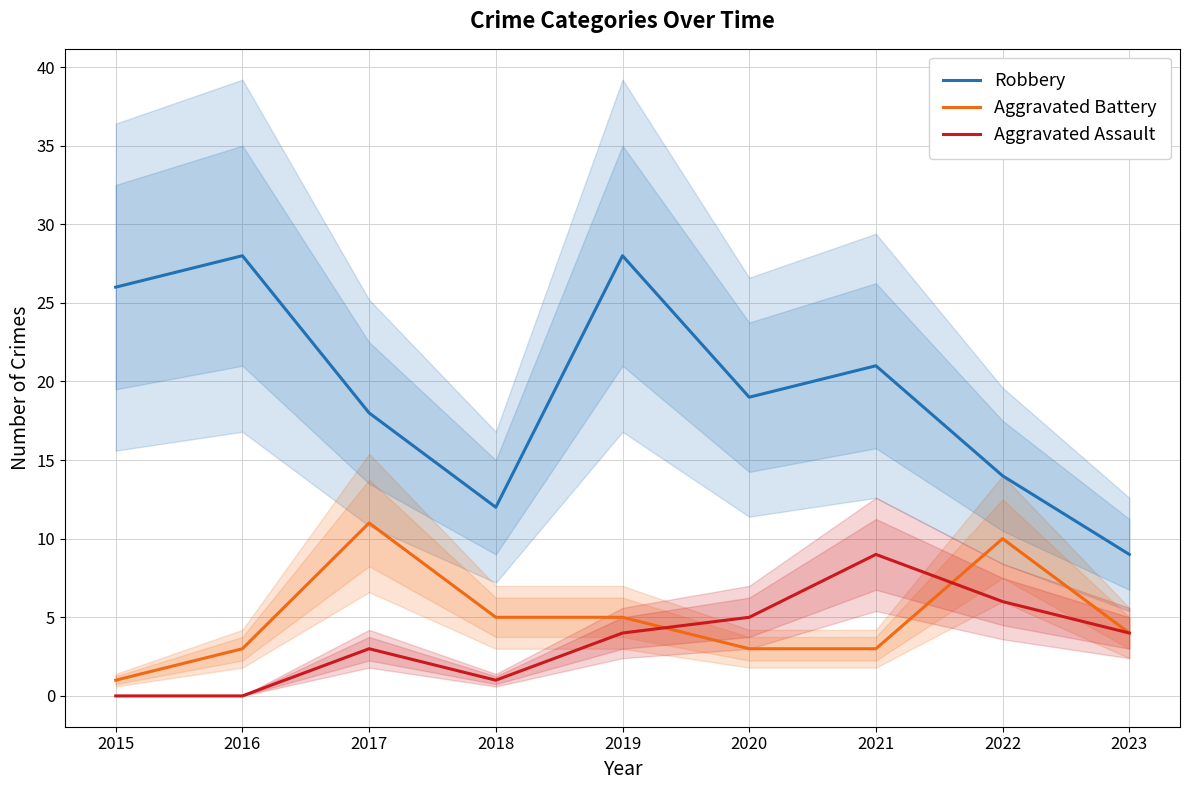

True or false: Robbery and Aggravated Assault intersect in this chart.

False